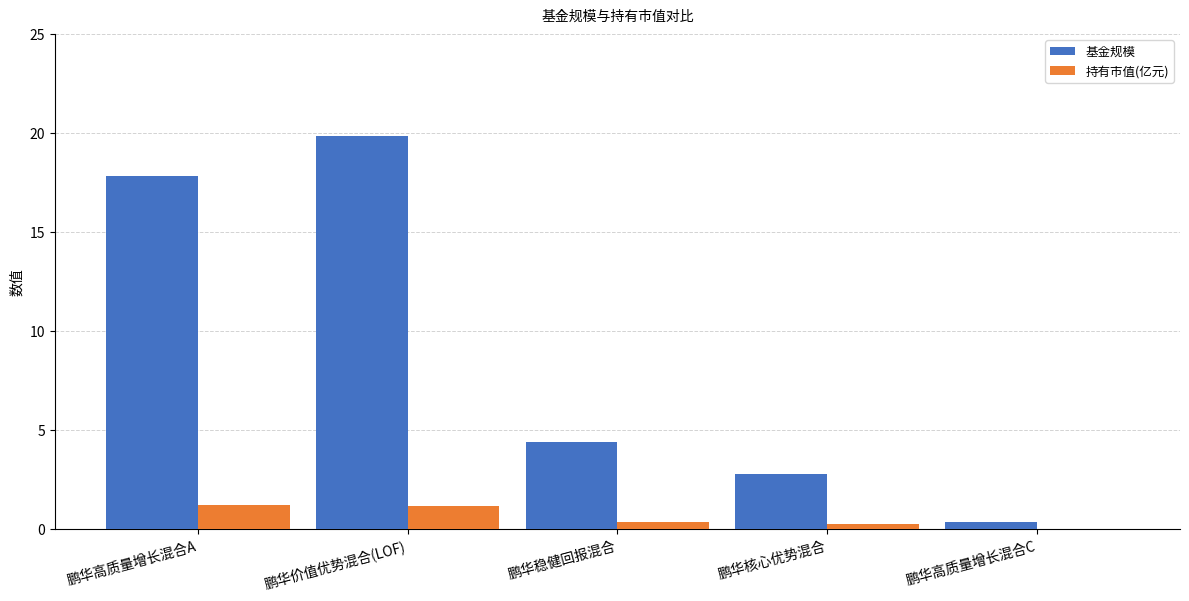

Where does the 基金规模 series first go above 4?

鹏华高质量增长混合A